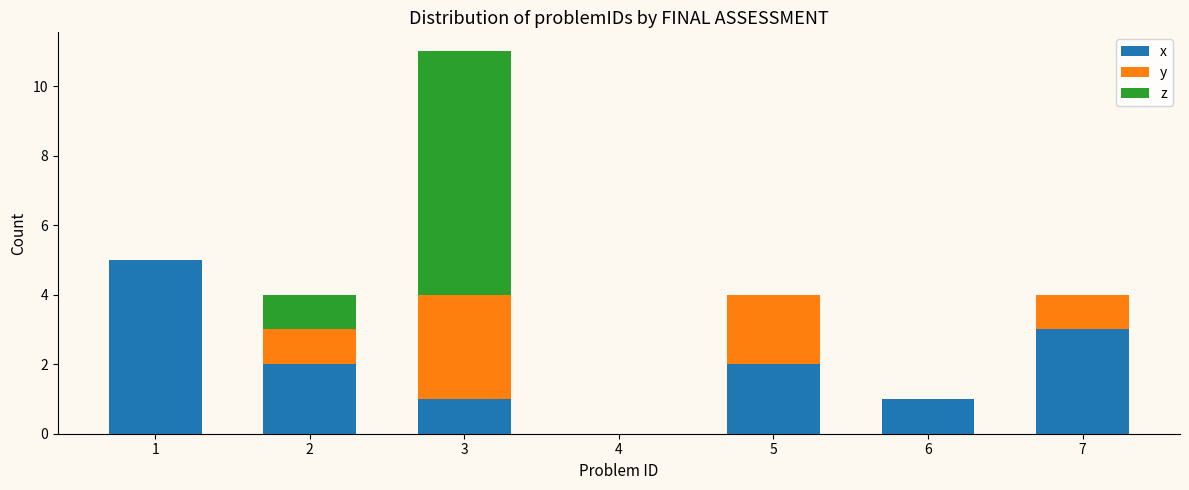

Is it true that x equals 3 at 1?

False